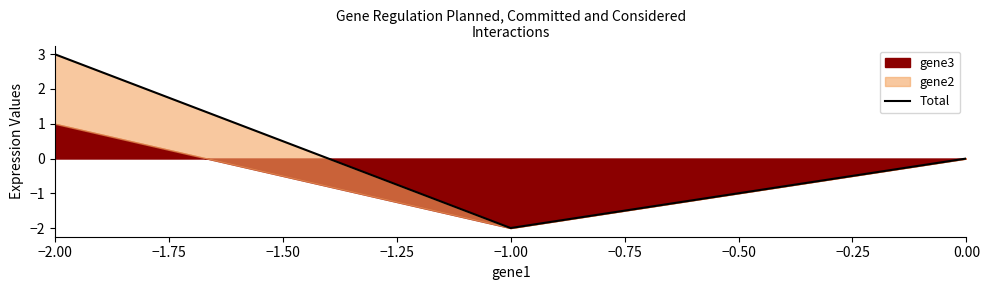

Reading left to right, transcribe all the data shown in this chart.

3	-2	0